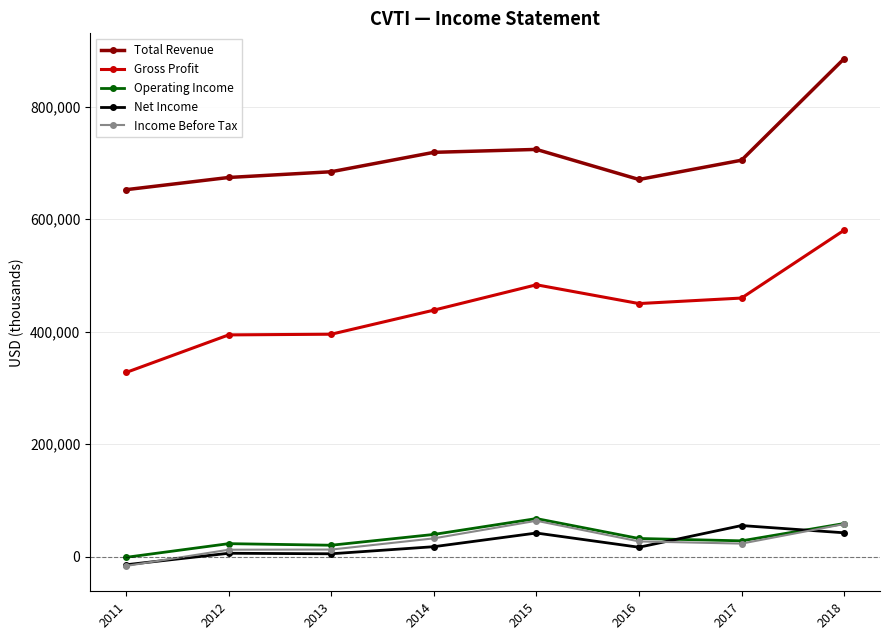

What is the total value across all series at 2014?

1247400